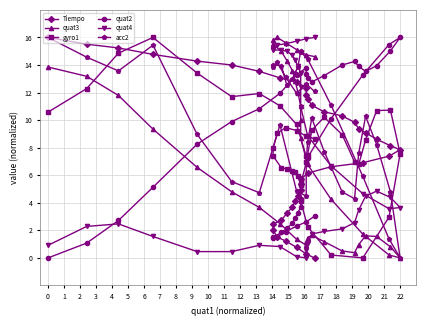

What is the maximum value for quat4?

16.0